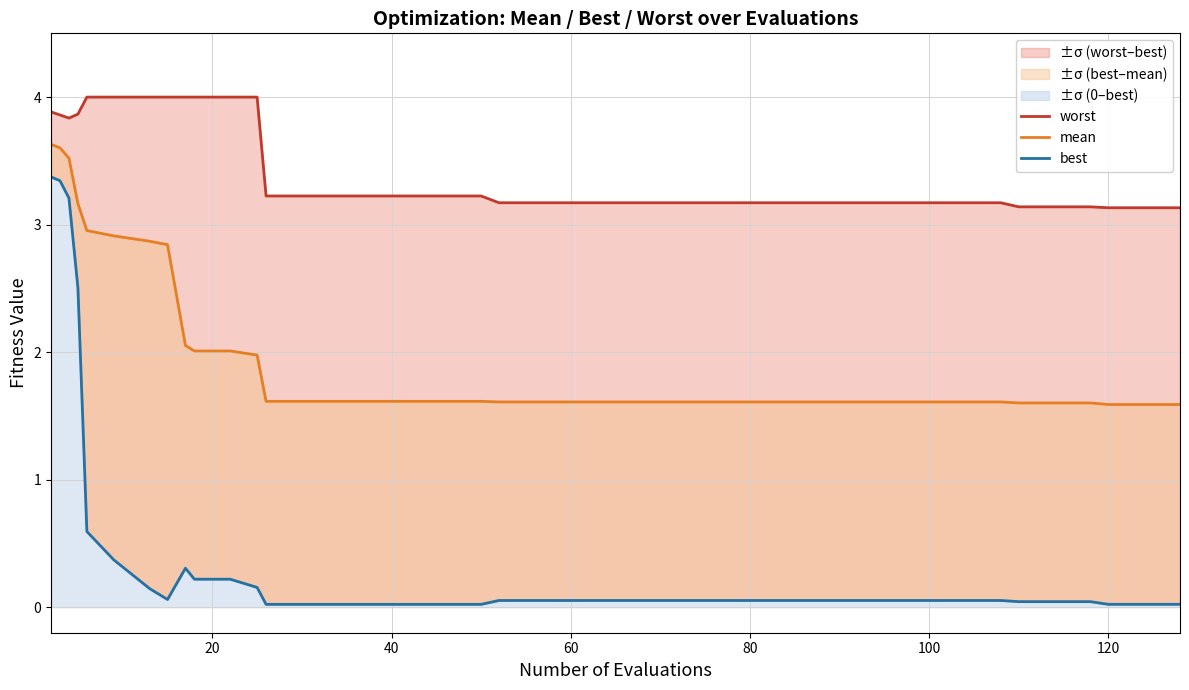

What is the difference between the maximum and second lowest values in the best series?

3.4